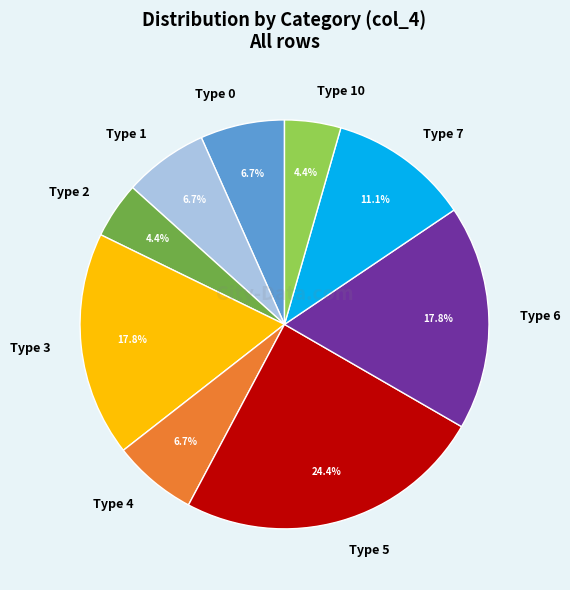

Does any single category account for the majority?

No